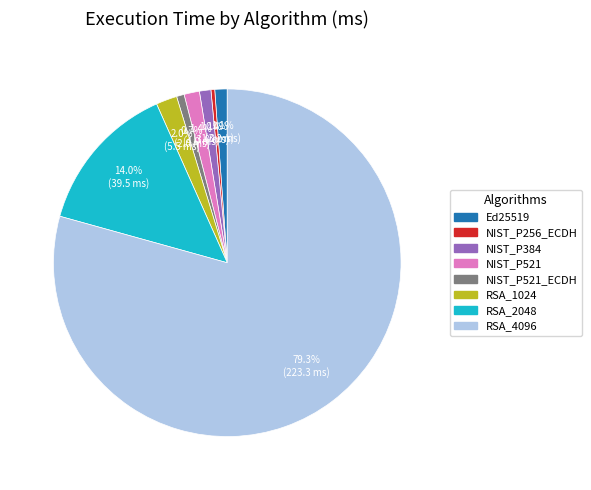

To the nearest percent, what is the difference between the largest and smallest slice percentages?

79%